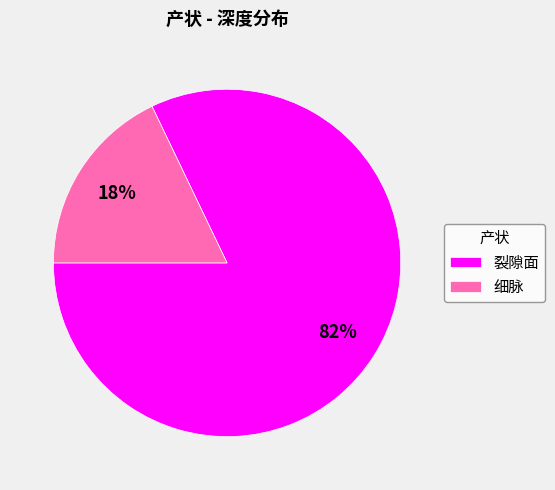

Do 裂隙面 and 细脉 together represent more than half of the pie?

Yes